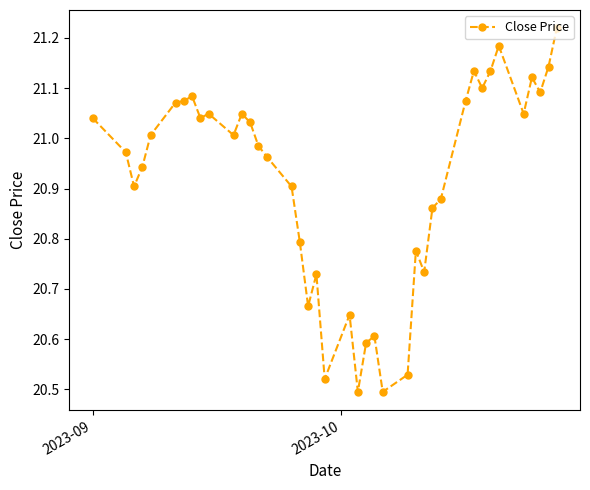

True or false: the data has more than 2 interior local peaks.

True